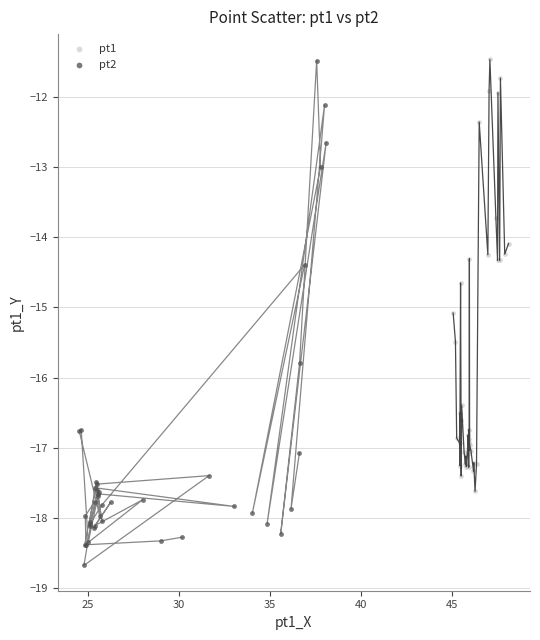

Which series has the largest Y range (max minus min)?

pt2